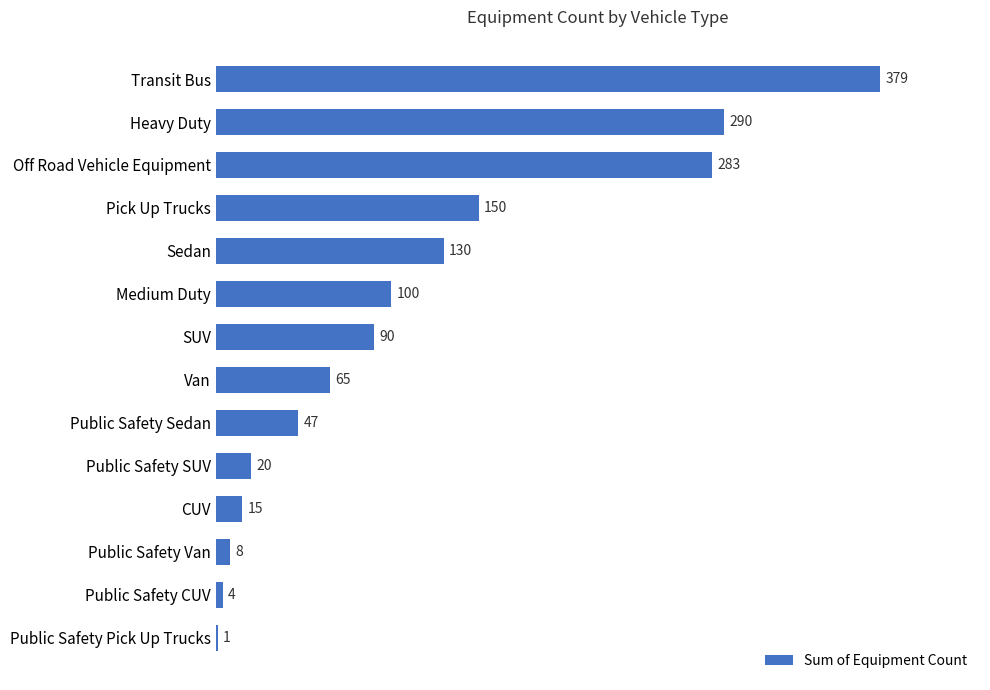

What is the sum of the values at Pick Up Trucks and Public Safety Sedan?

197